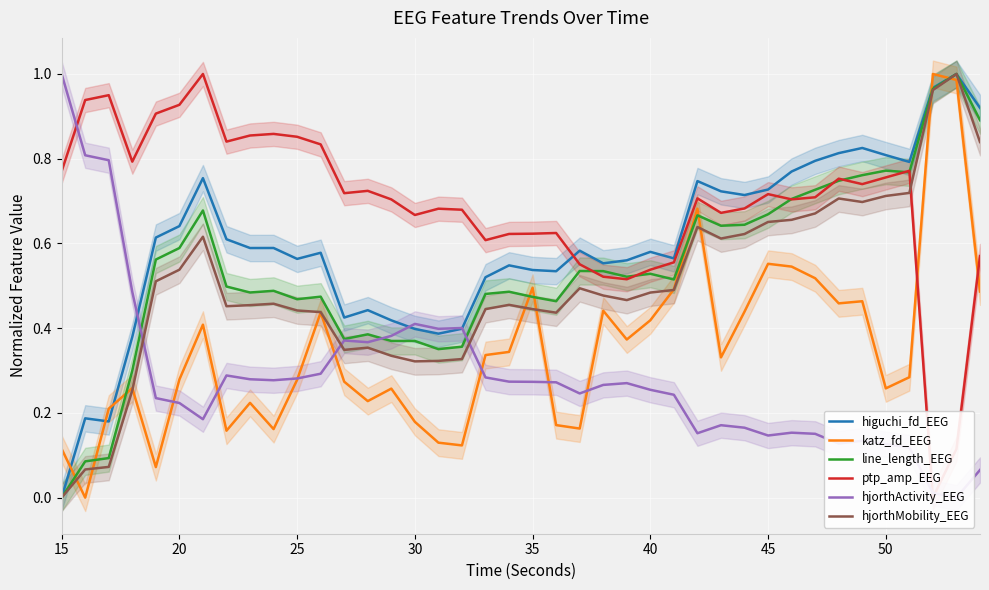

True or false: hjorthMobility_EEG has a value of 0.7 at 35.

False